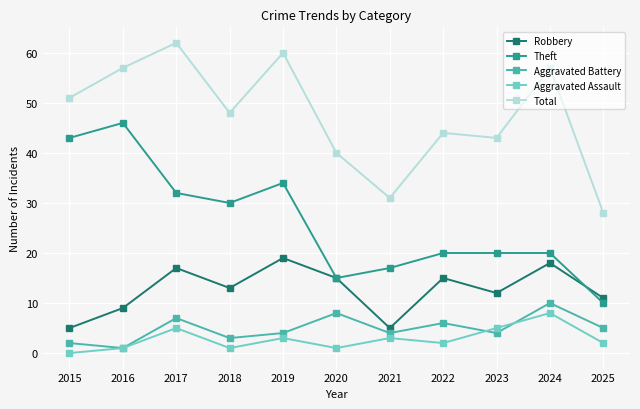

How many categories are shown in the chart?

11